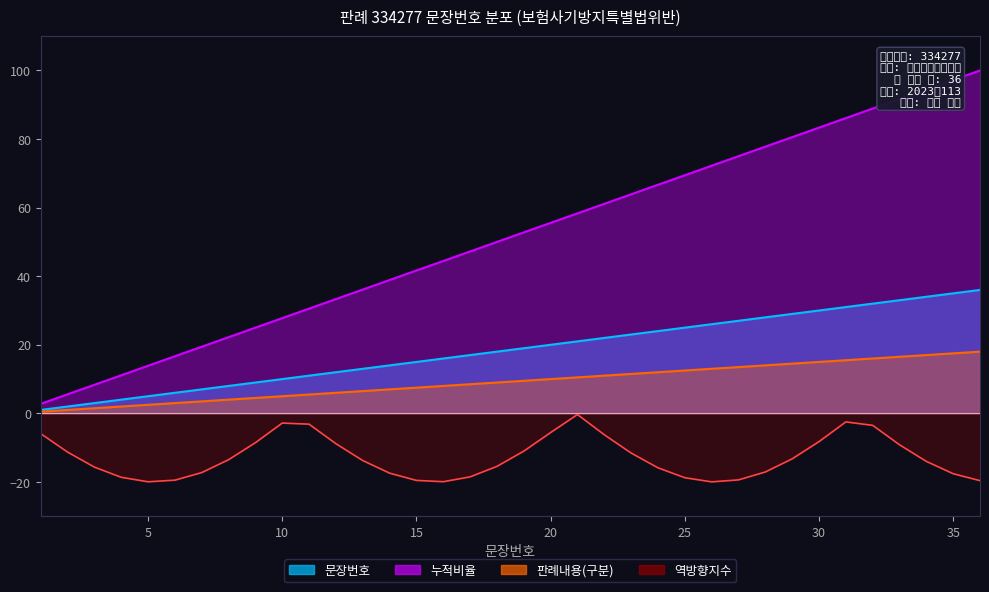

True or false: 누적비율 and 문장번호 cross at least once.

False